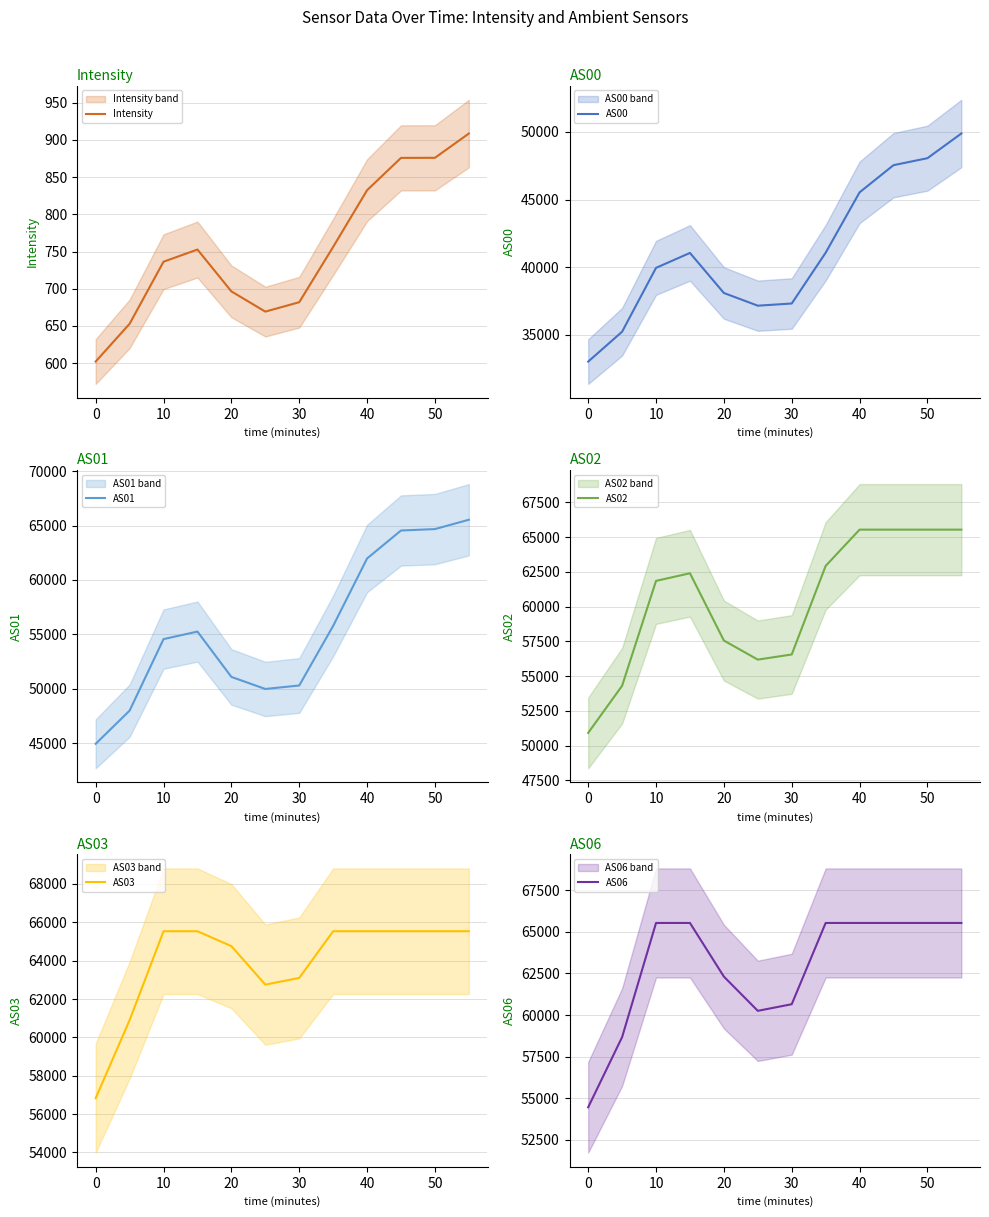

What is the average value of the AS01 series?

55554